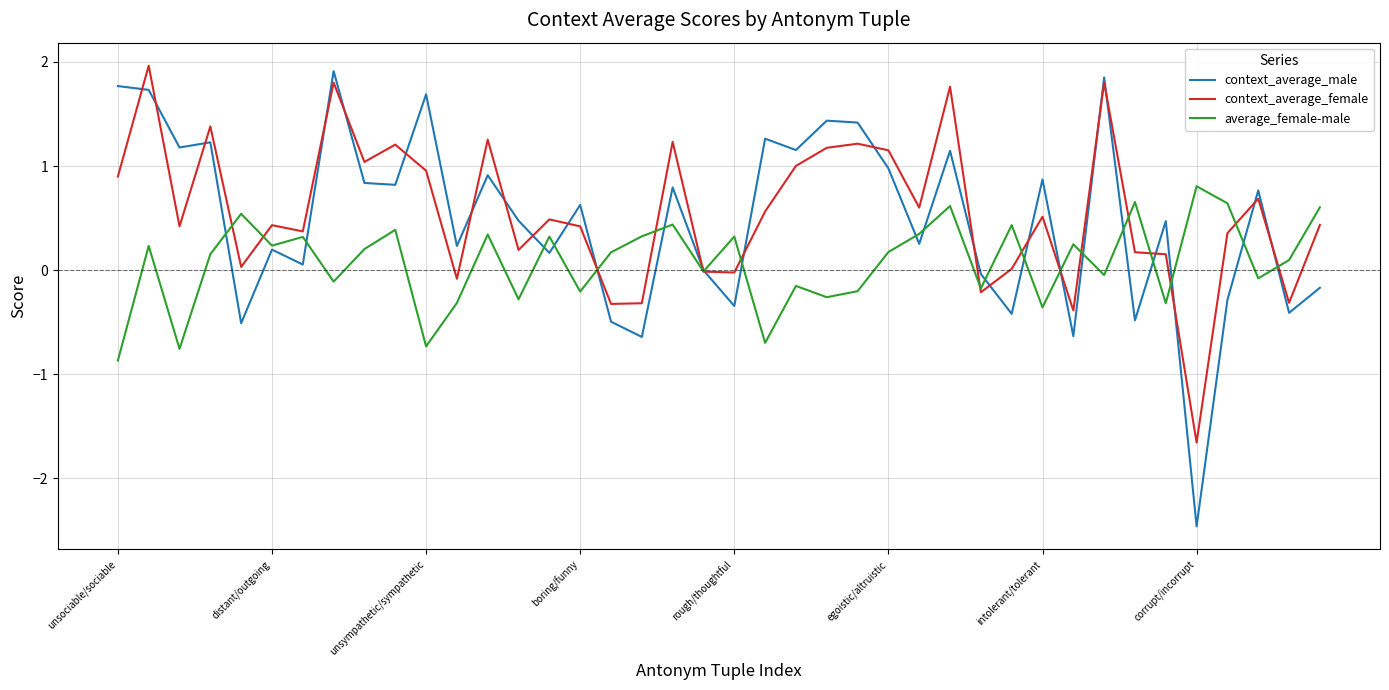

Which series has the widest spread of values?

context_average_male